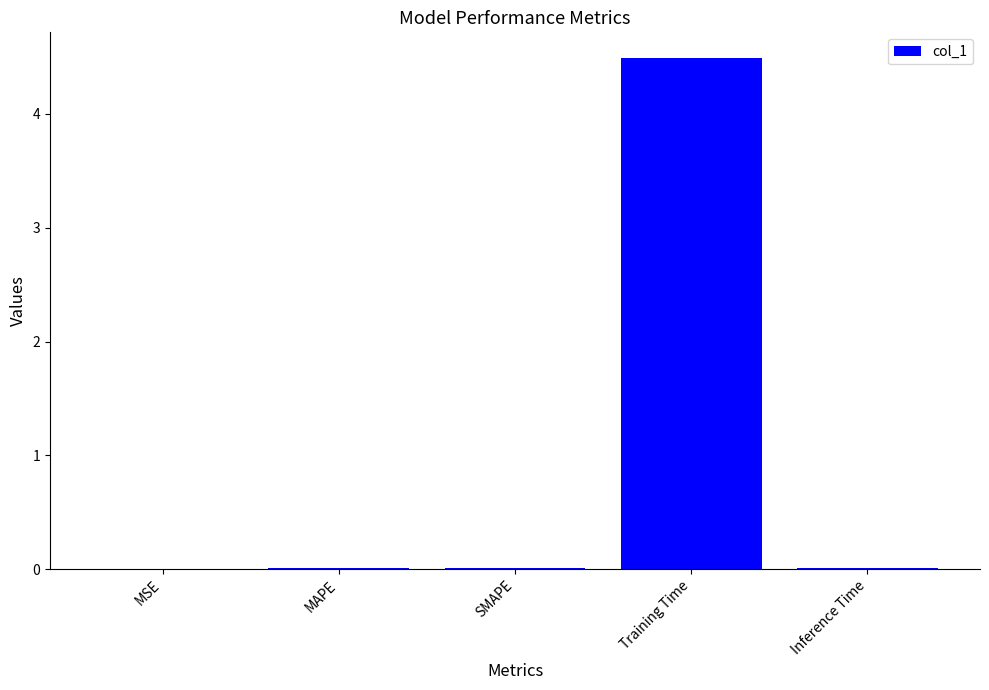

Are the bars grouped side by side (vs. stacked)?

No